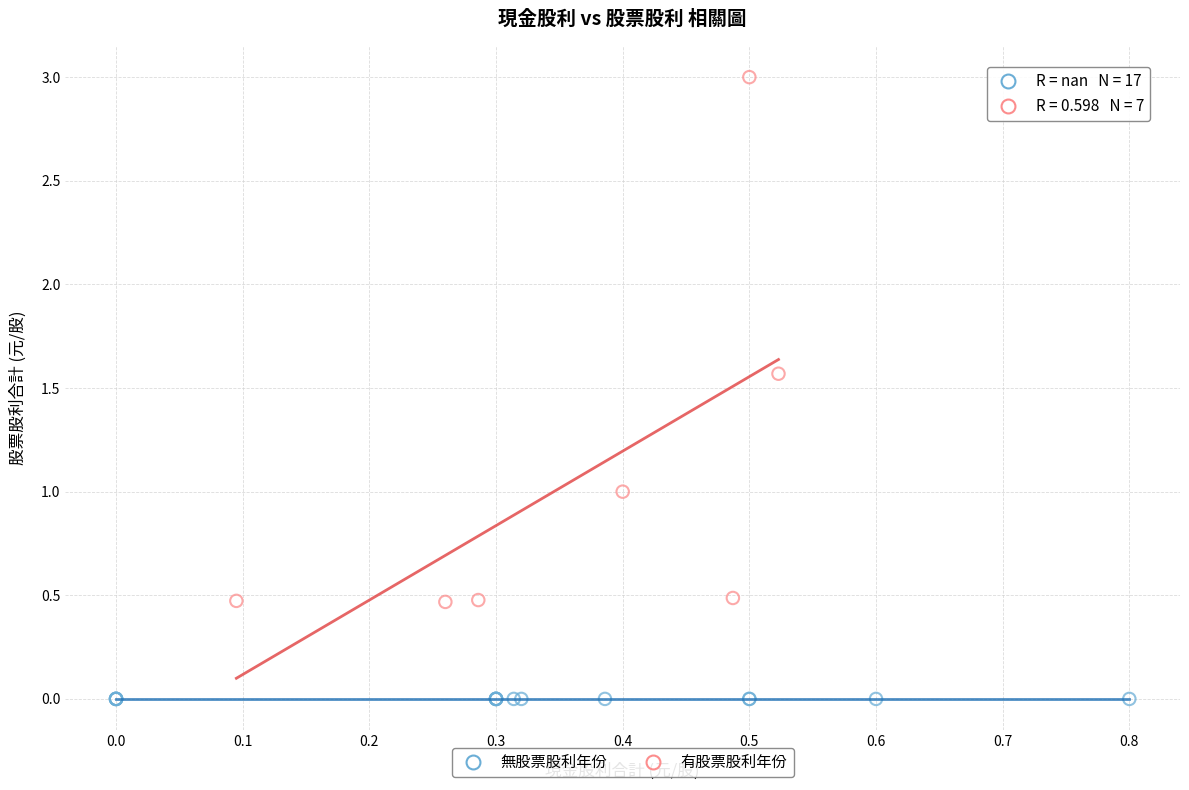

What are all the series names shown in the legend?

無股票股利年份, 有股票股利年份